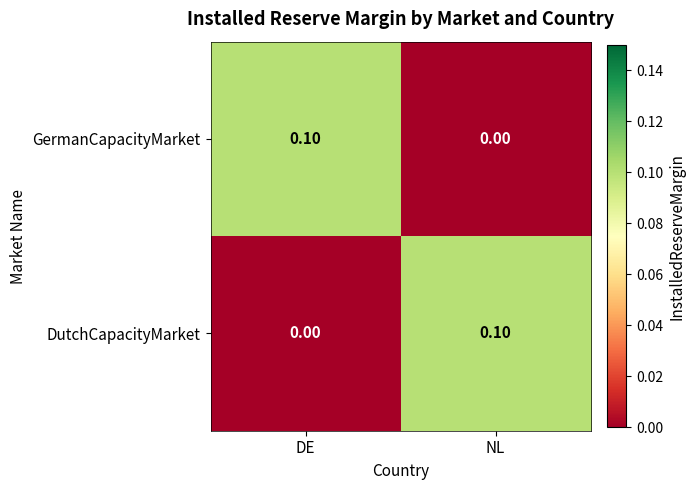

What is the spread (max minus min) of values at DE?

0.1